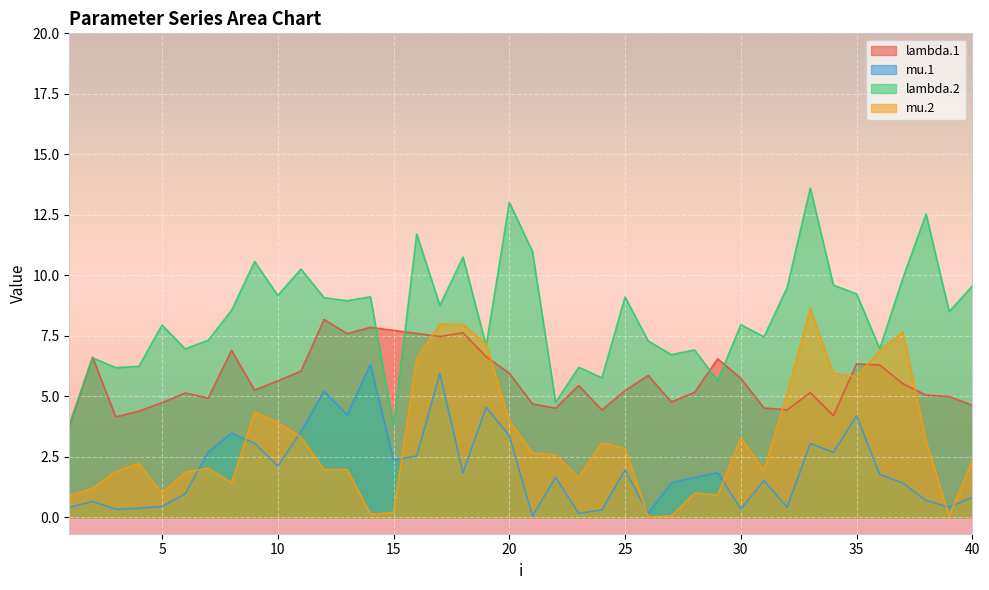

How many intersections are there between mu.2 and lambda.2?

2